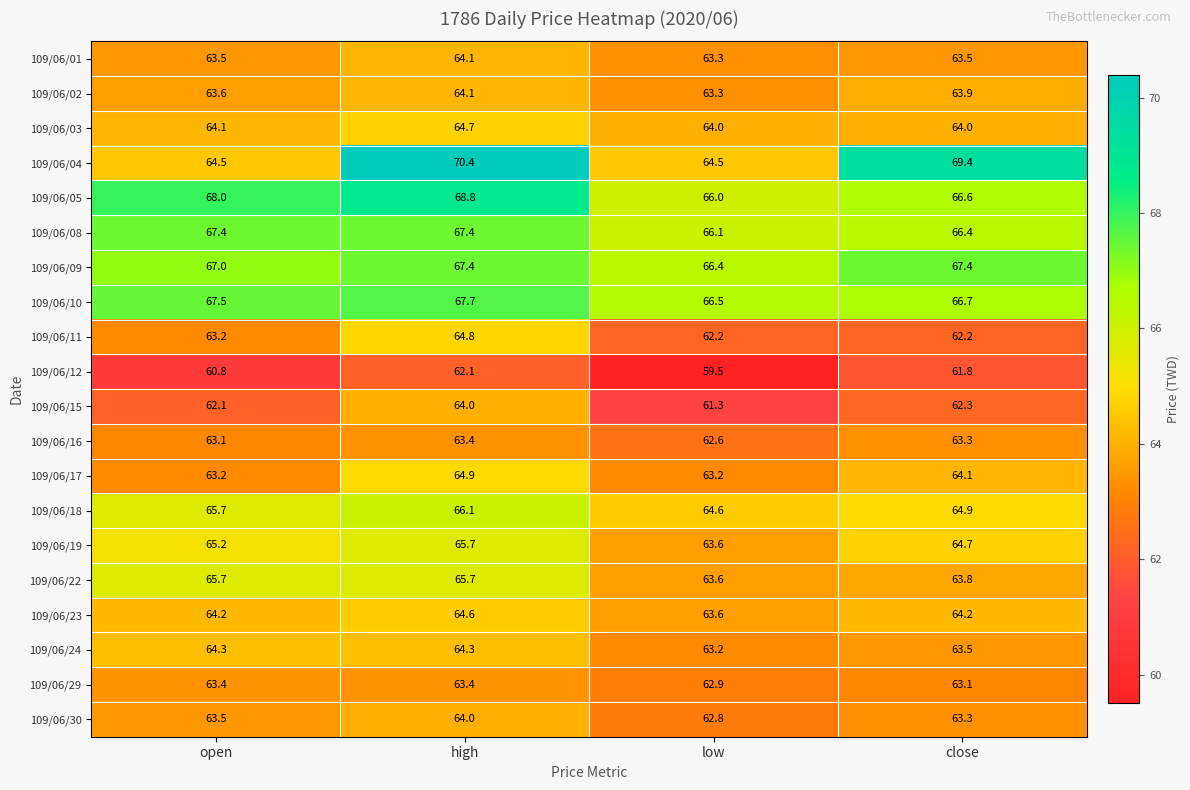

The 109/06/15 series shows 64.0 at high. True or false?

True